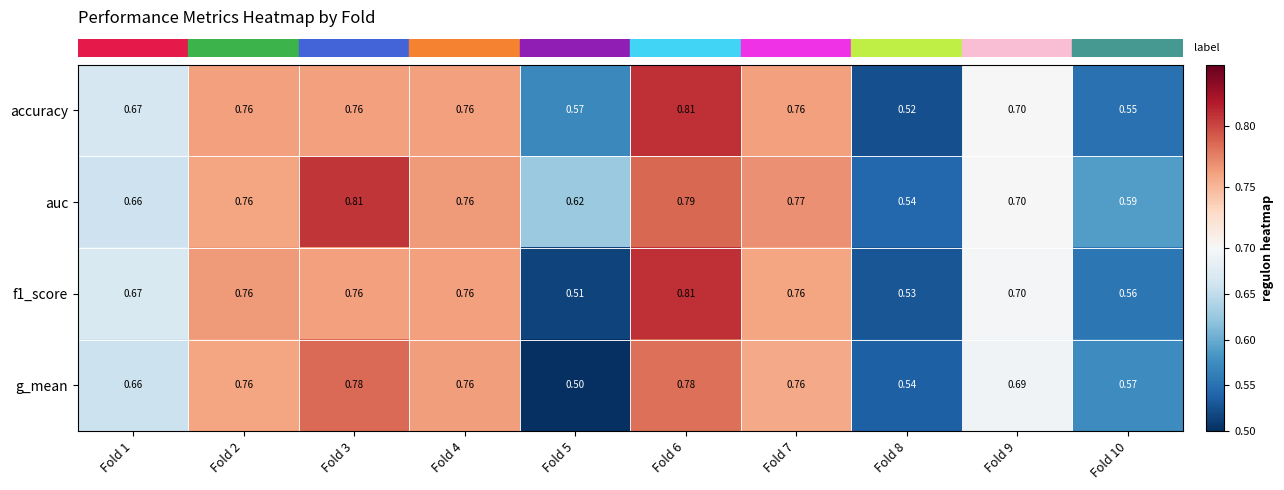

Is the value of auc at Fold 4 greater than the value of g_mean at Fold 9?

Yes